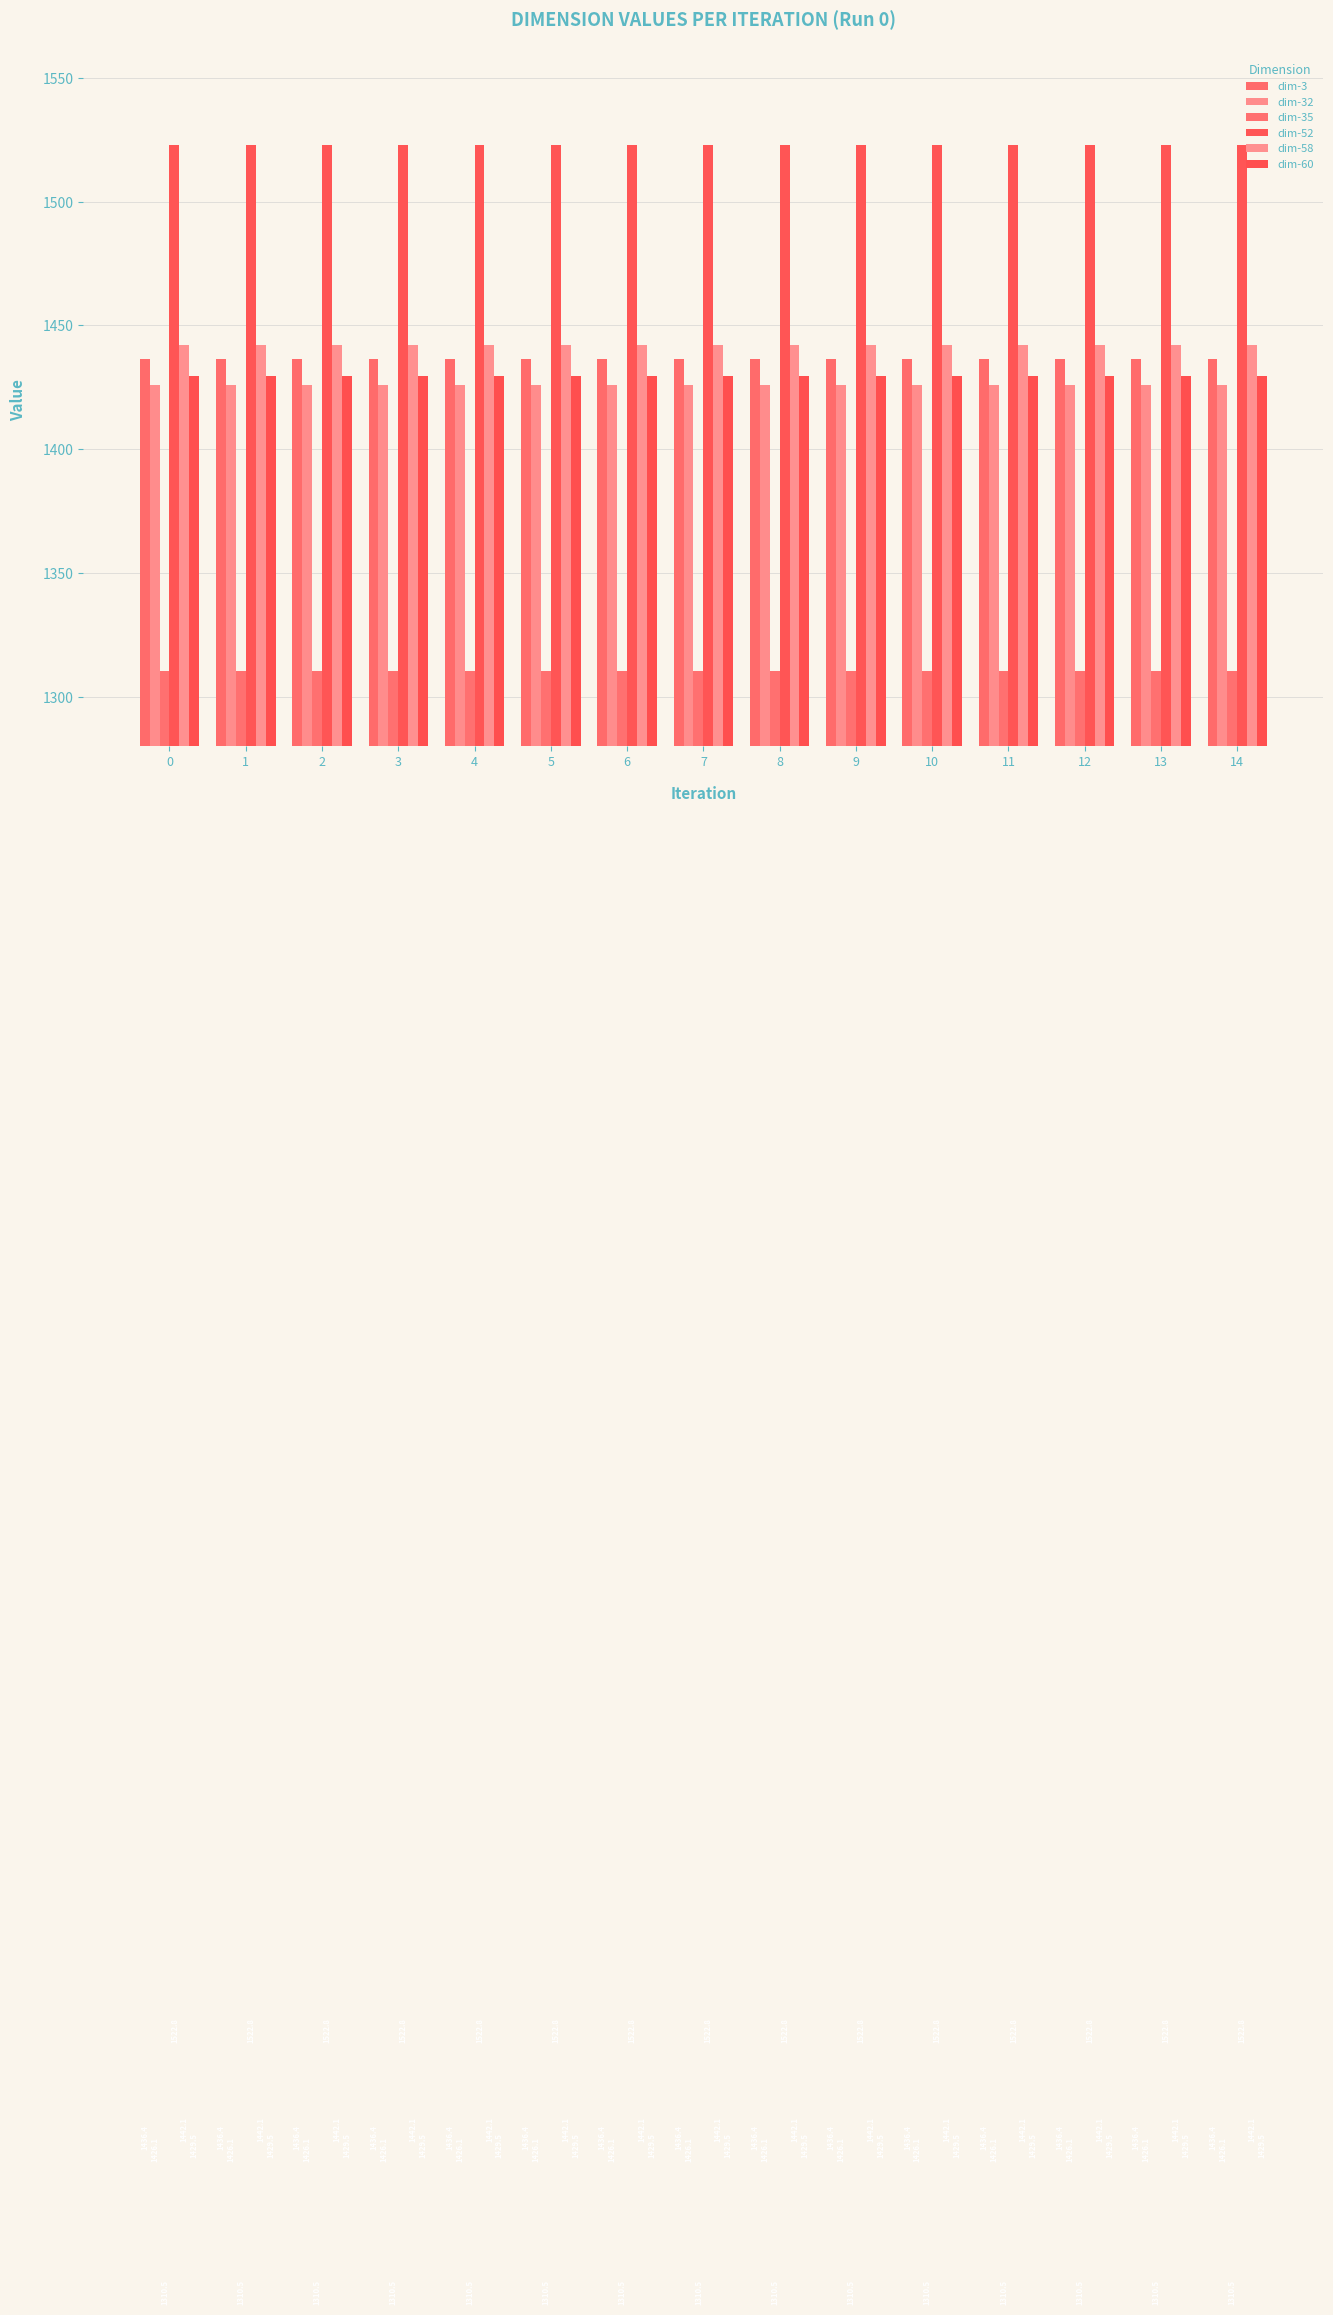

Reading right to left, extract all data points from this chart.

dim-3: 14=1436.4	13=1436.4	12=1436.4	11=1436.4	10=1436.4	9=1436.4	8=1436.4	7=1436.4	6=1436.4	5=1436.4	4=1436.4	3=1436.4	2=1436.4	1=1436.4	0=1436.4
dim-32: 14=1426.1	13=1426.1	12=1426.1	11=1426.1	10=1426.1	9=1426.1	8=1426.1	7=1426.1	6=1426.1	5=1426.1	4=1426.1	3=1426.1	2=1426.1	1=1426.1	0=1426.1
dim-35: 14=1310.5	13=1310.5	12=1310.5	11=1310.5	10=1310.5	9=1310.5	8=1310.5	7=1310.5	6=1310.5	5=1310.5	4=1310.5	3=1310.5	2=1310.5	1=1310.5	0=1310.5
dim-52: 14=1522.8	13=1522.8	12=1522.8	11=1522.8	10=1522.8	9=1522.8	8=1522.8	7=1522.8	6=1522.8	5=1522.8	4=1522.8	3=1522.8	2=1522.8	1=1522.8	0=1522.8
dim-58: 14=1442.1	13=1442.1	12=1442.1	11=1442.1	10=1442.1	9=1442.1	8=1442.1	7=1442.1	6=1442.1	5=1442.1	4=1442.1	3=1442.1	2=1442.1	1=1442.1	0=1442.1
dim-60: 14=1429.5	13=1429.5	12=1429.5	11=1429.5	10=1429.5	9=1429.5	8=1429.5	7=1429.5	6=1429.5	5=1429.5	4=1429.5	3=1429.5	2=1429.5	1=1429.5	0=1429.5